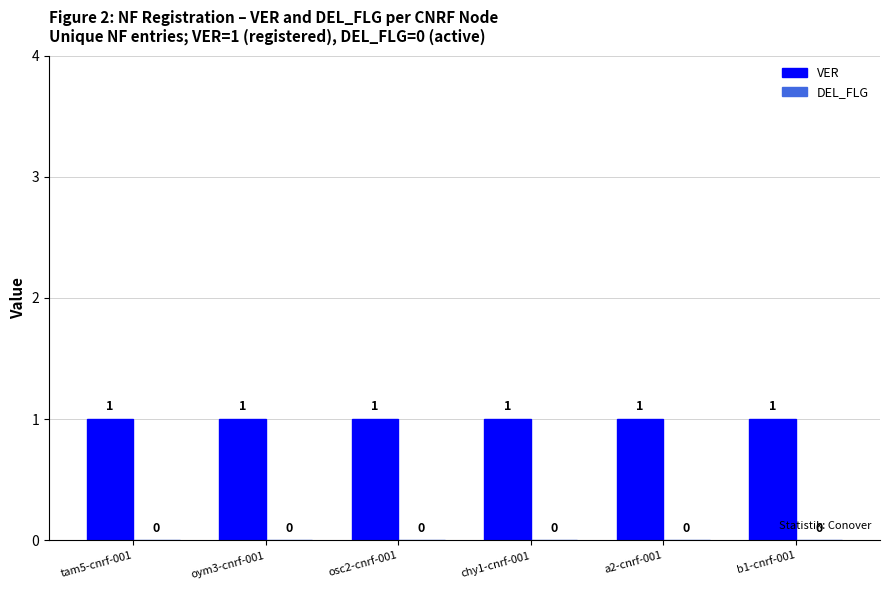

How many distinct data groups are displayed?

2